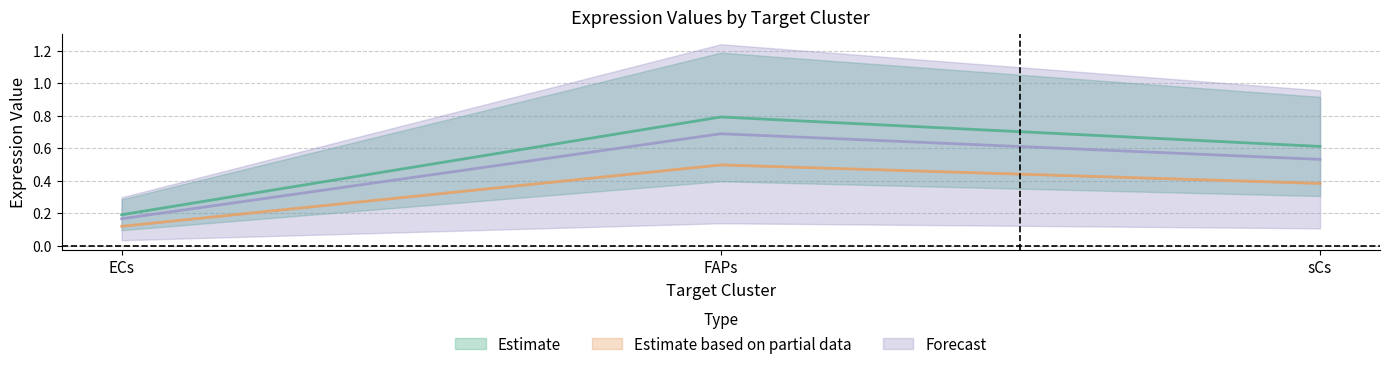

What is the value of the Receptor average expression value point at the 1st from the left?

0.2